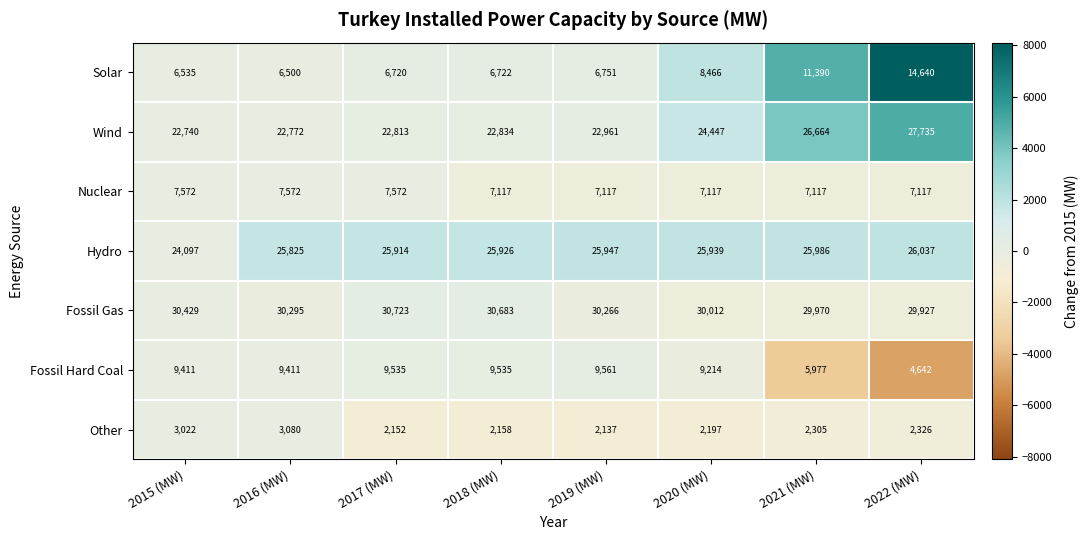

Is the value of Other at 2021 (MW) greater than the value of Fossil Hard Coal at 2020 (MW)?

No